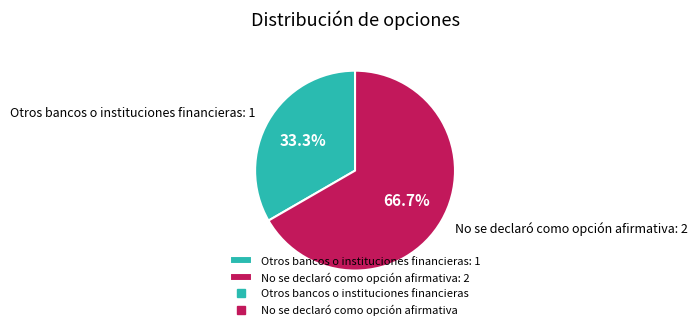

To the nearest percent, what is the combined percentage of Otros bancos o instituciones financieras and No se declaró como opción afirmativa?

100%